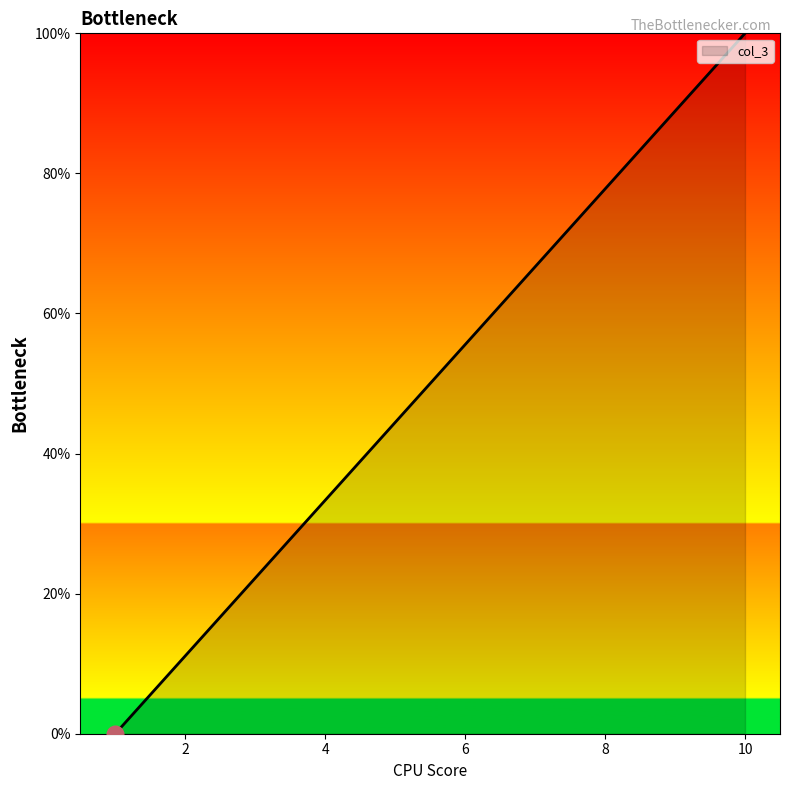

What is the greatest value displayed?

100.0